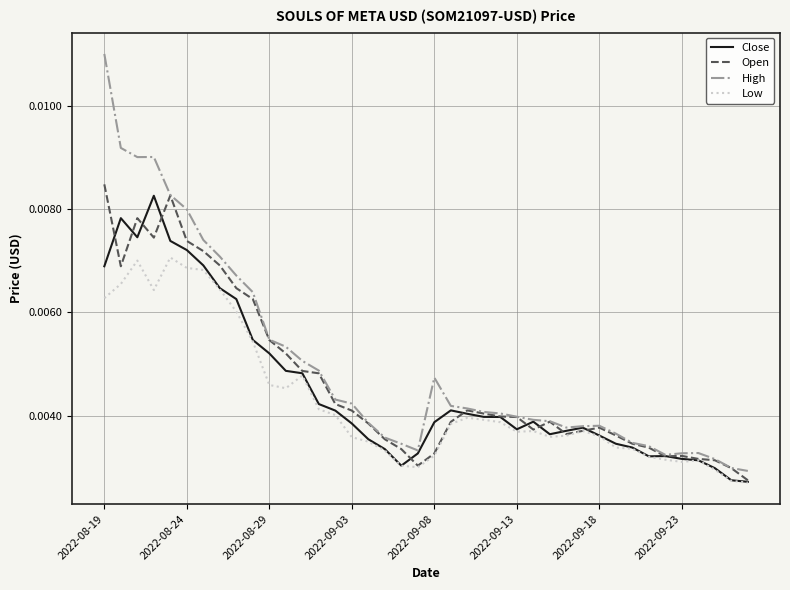

At which category is the sum across all series the highest?

2022-08-19